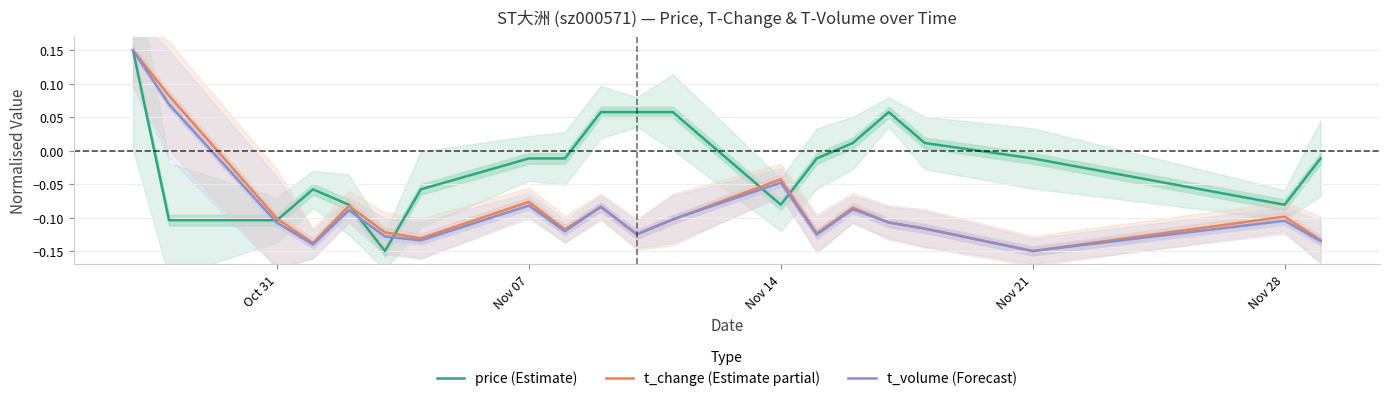

How many t_volume (Forecast) values are between 0 and 1?

2